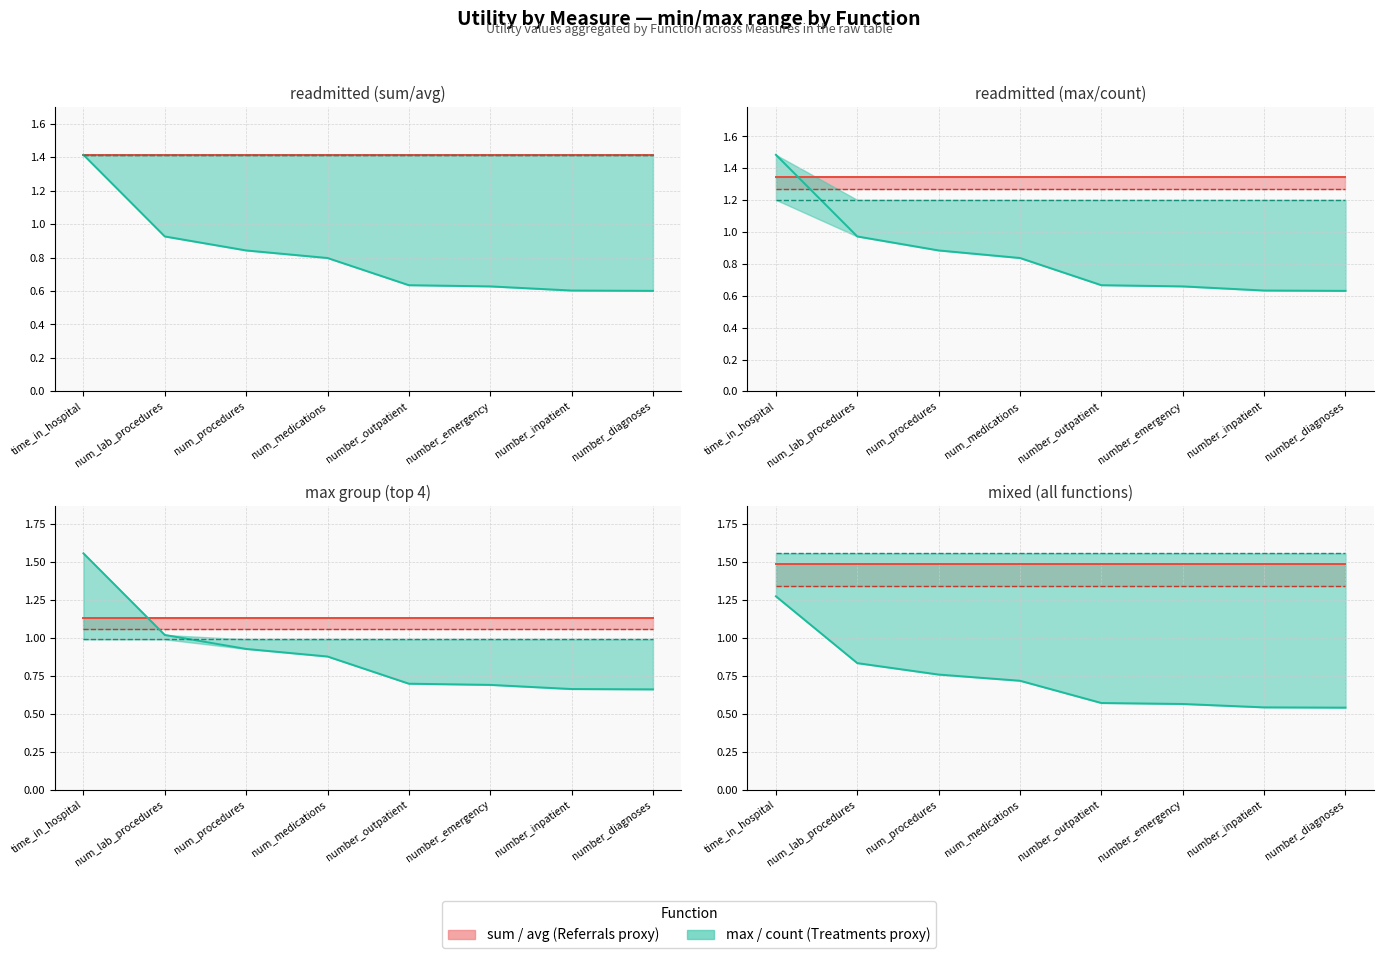

True or false: avg and count cross at least once.

False